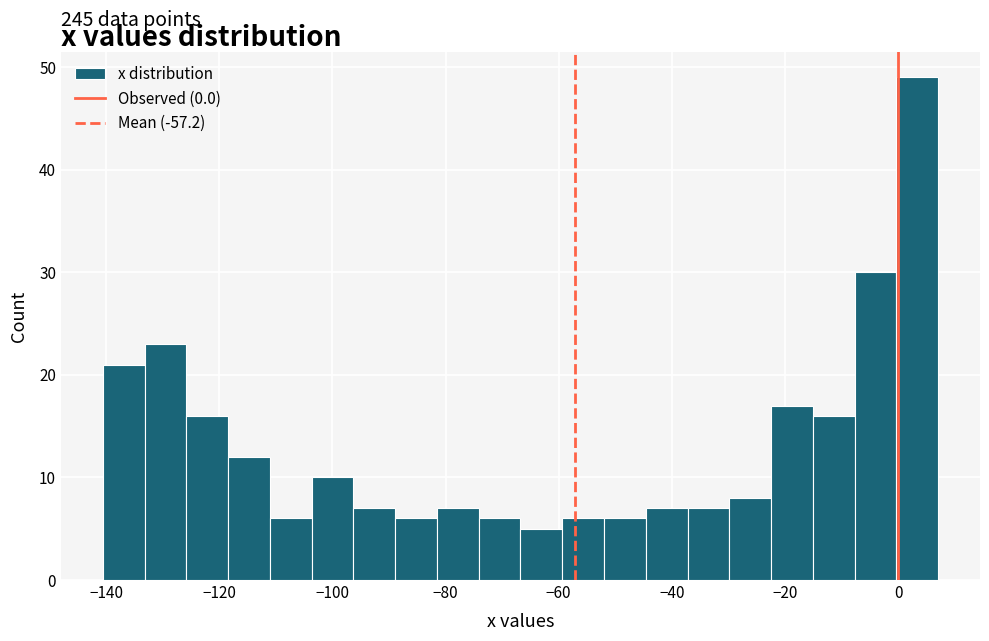

Around what value on the x-axis is the tallest bar? Give the approximate position of its centre, as read against the axis.

4